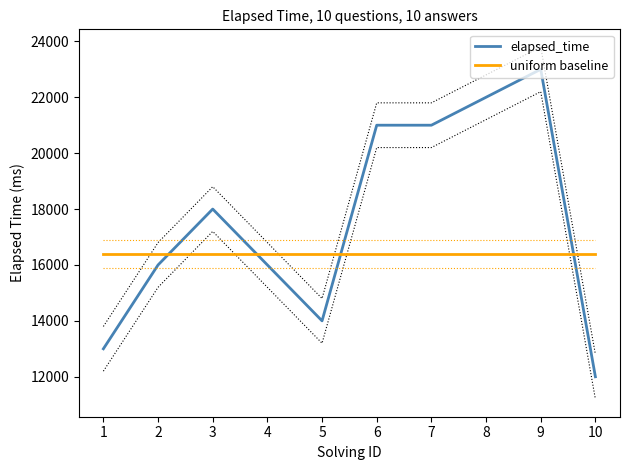

Is it true that uniform baseline equals 16400 at 8?

True